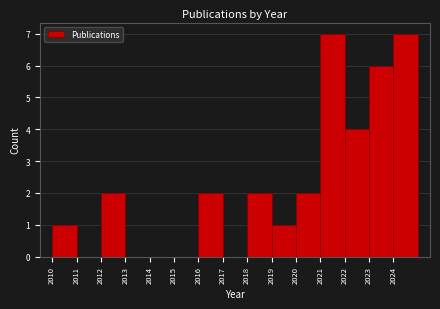

Reading left to right, transcribe this chart: for each bar, give the range it covers on the x-axis and its height. The values are not printed on the chart, so give them approximately, as read against the axis.

2010 to 2011: 1
2011 to 2012: 0
2012 to 2013: 2
2013 to 2014: 0
2014 to 2015: 0
2015 to 2016: 0
2016 to 2017: 2
2017 to 2018: 0
2018 to 2019: 2
2019 to 2020: 1
2020 to 2021: 2
2021 to 2022: 7
2022 to 2023: 4
2023 to 2024: 6
2024 to 2025: 7